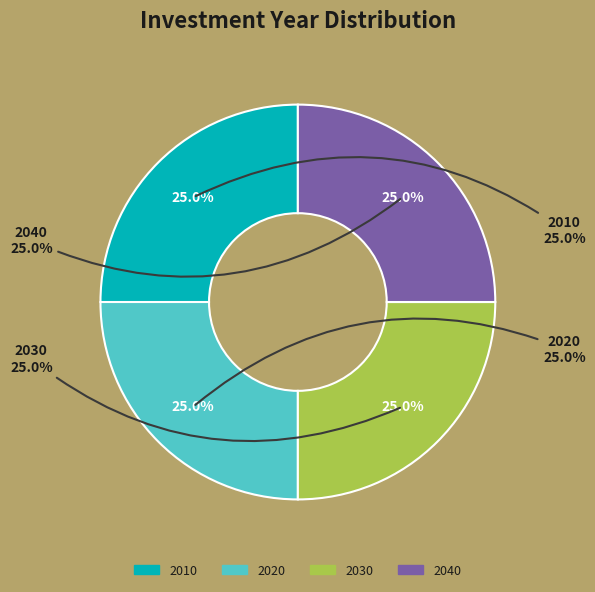

What is the total percentage of 2010 and 2040?

50.0%